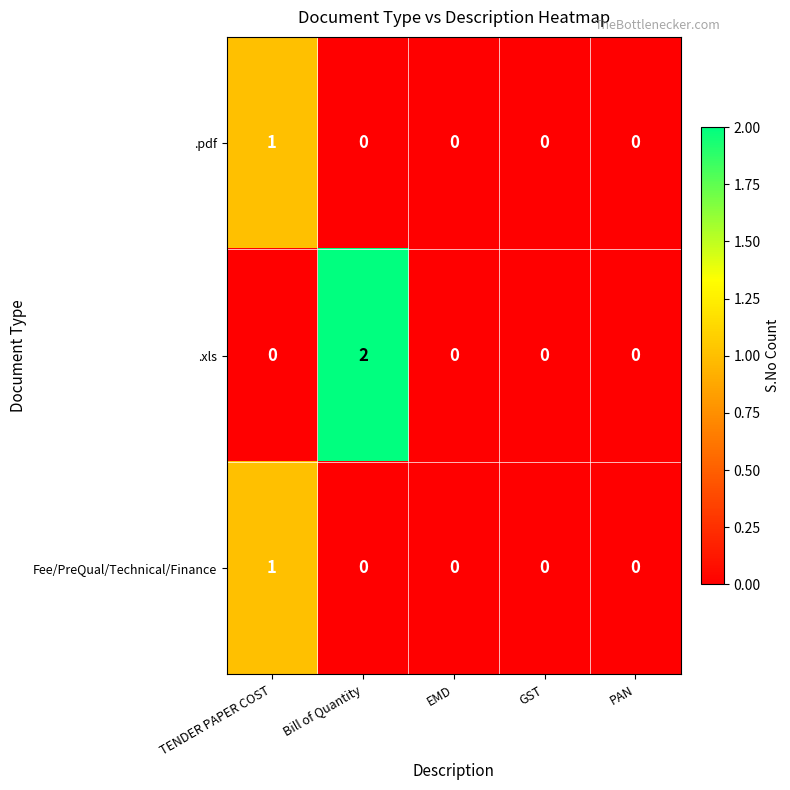

Count the .xls values in the range 0 to 1.

4